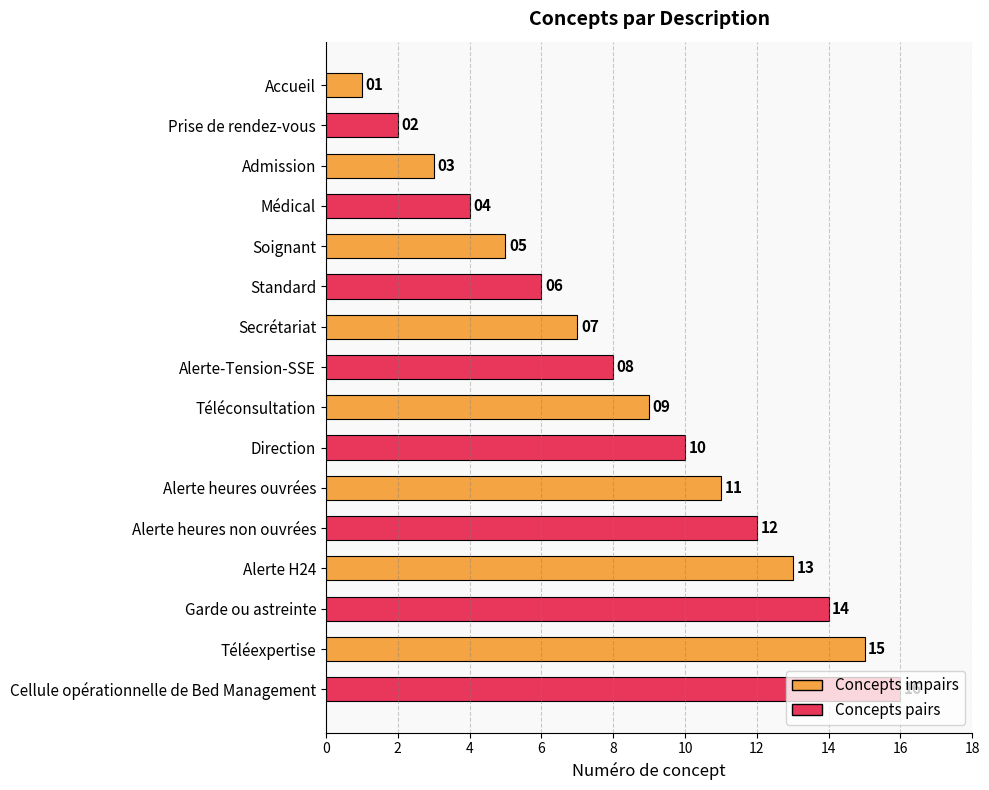

The chart shows a value of 1 at Secrétariat. True or false?

False